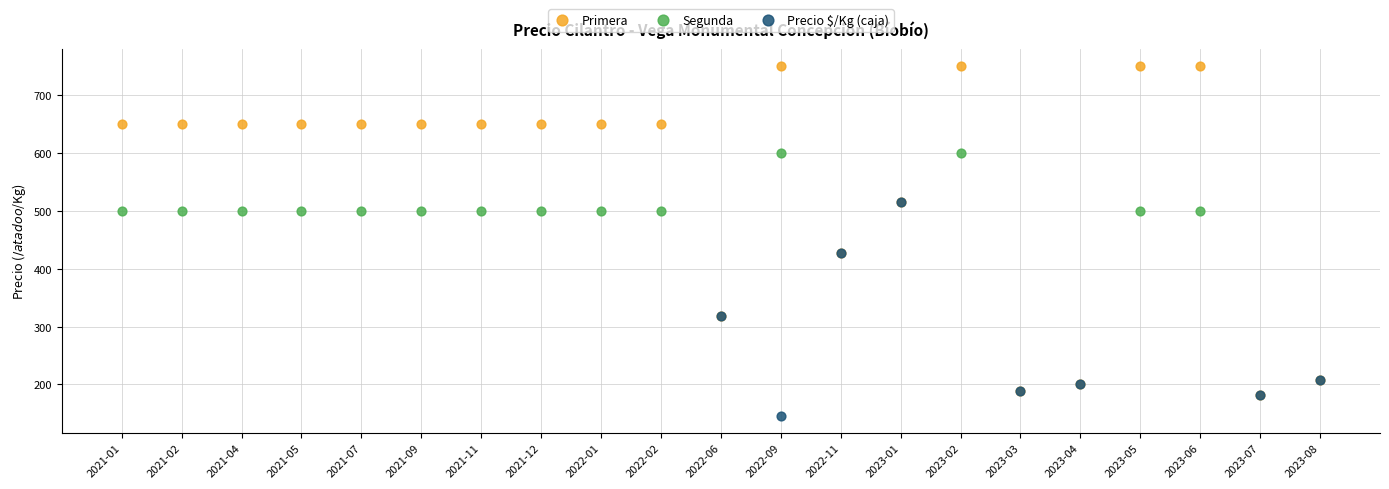

Which series reaches the maximum Y coordinate?

Primera